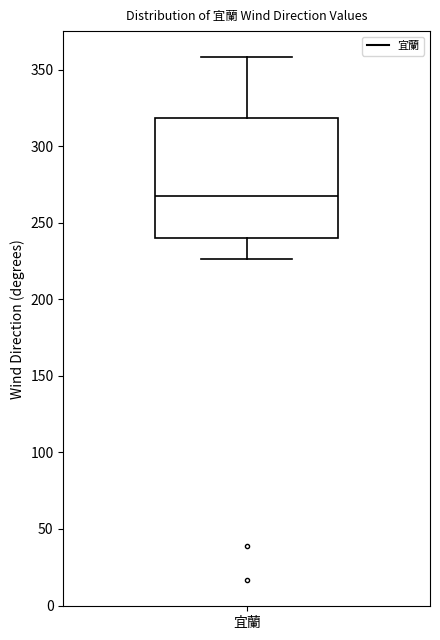

Read this box plot against the y-axis: the position of the median line, the range covered by the box, and the ends of both whiskers. The values are not printed on the chart, so give them approximately, as read against the axis.

median 265, box 240 to 320, whiskers 225 to 360